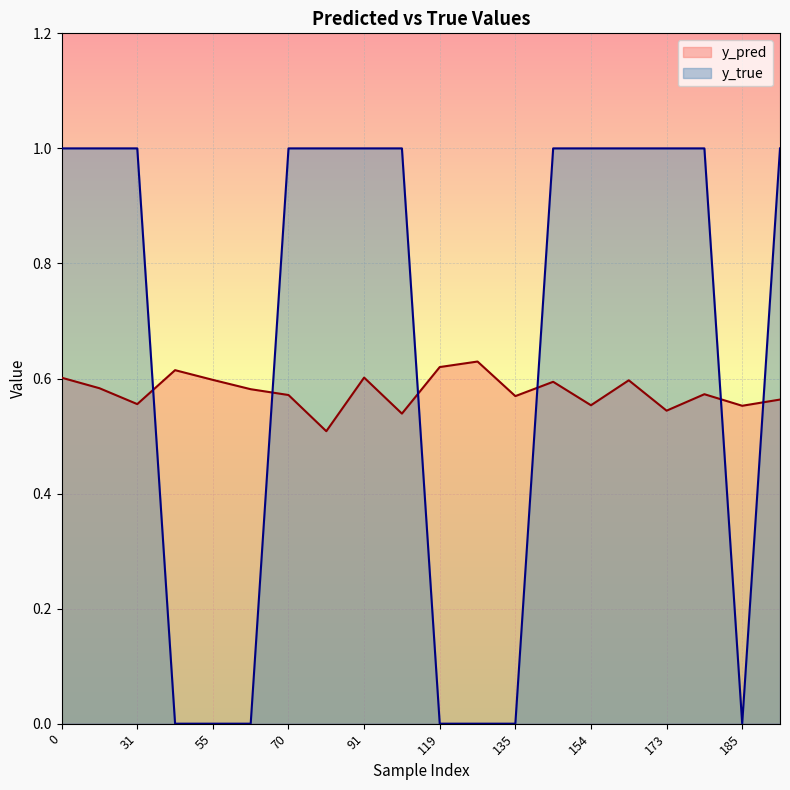

What is the minimum value for y_pred?

0.5